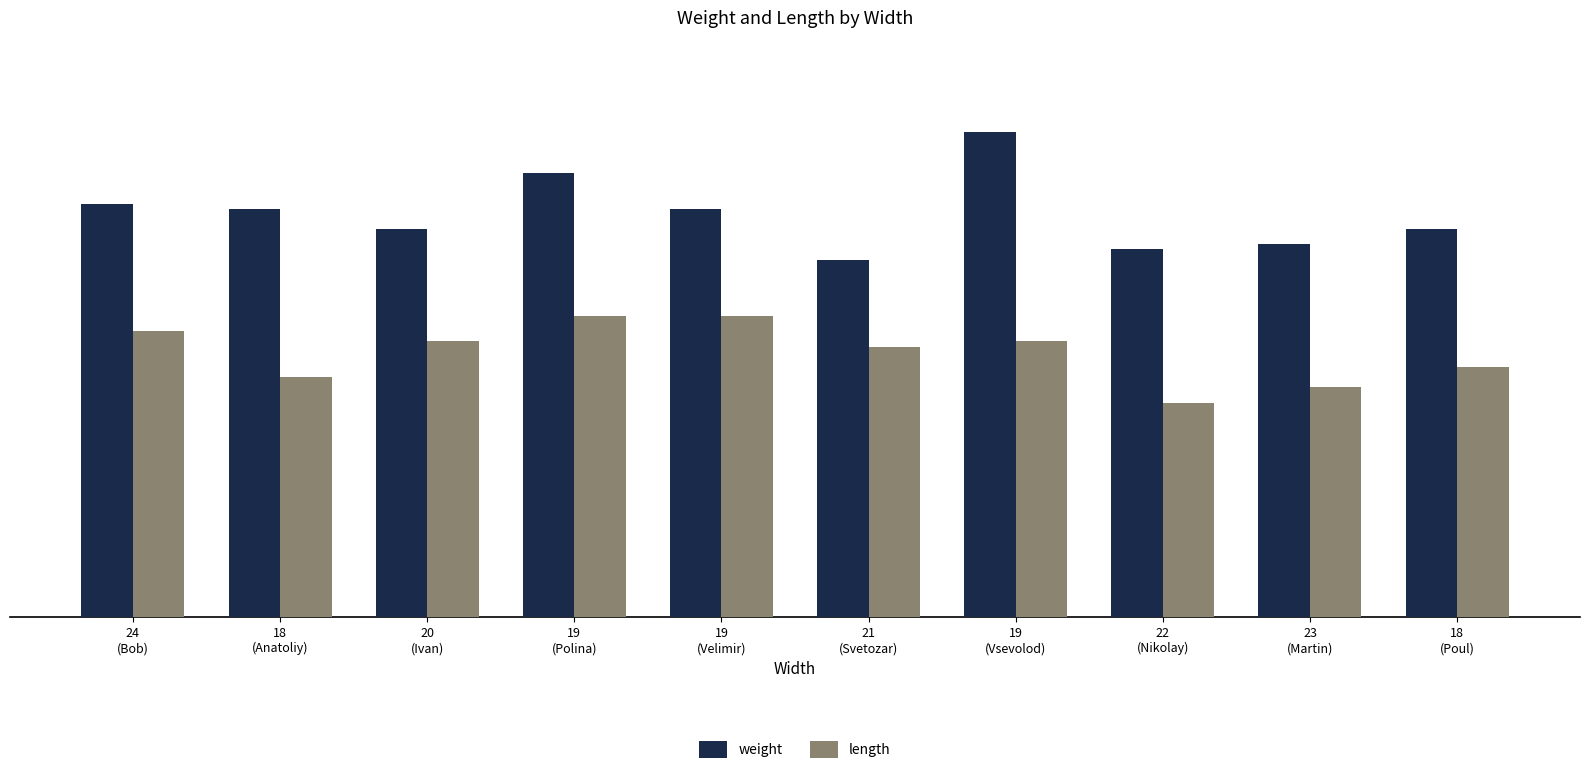

Rank the series by their average value, from lowest to highest.

length, weight